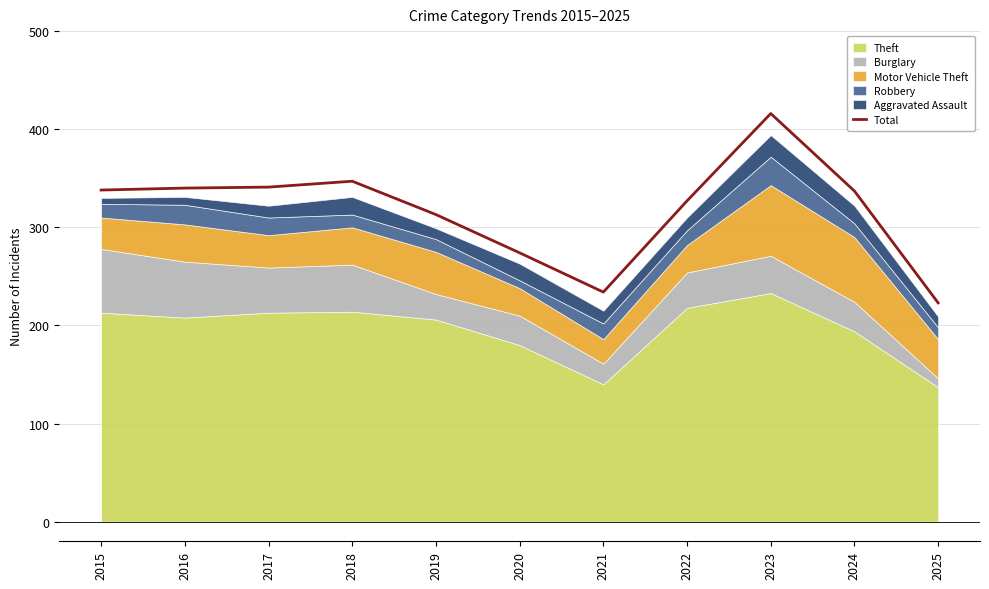

What is the difference between the second highest and minimum values?

124